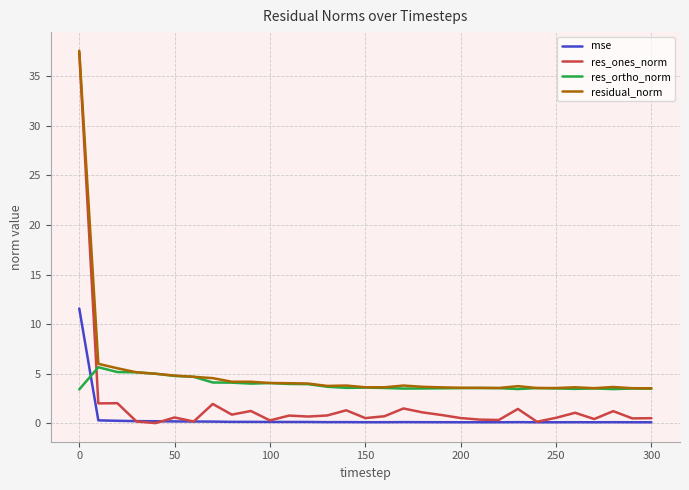

What is the maximum value shown in the chart?

37.6